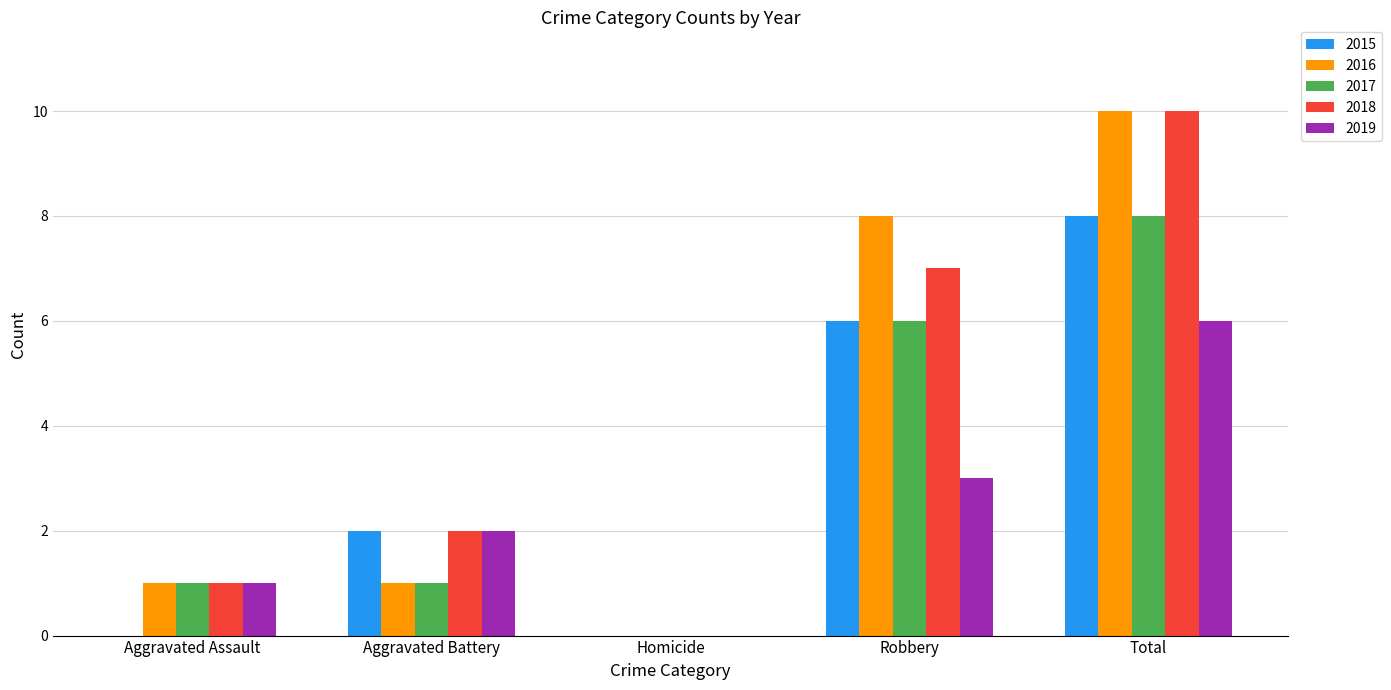

At which label is 2016 closest to 5?

Robbery